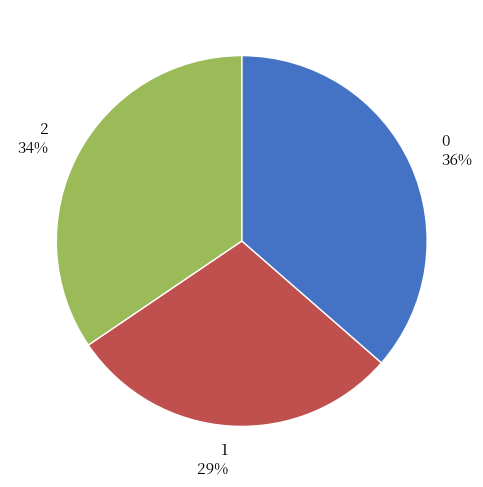

True or false: 0 accounts for 36% of the total.

True